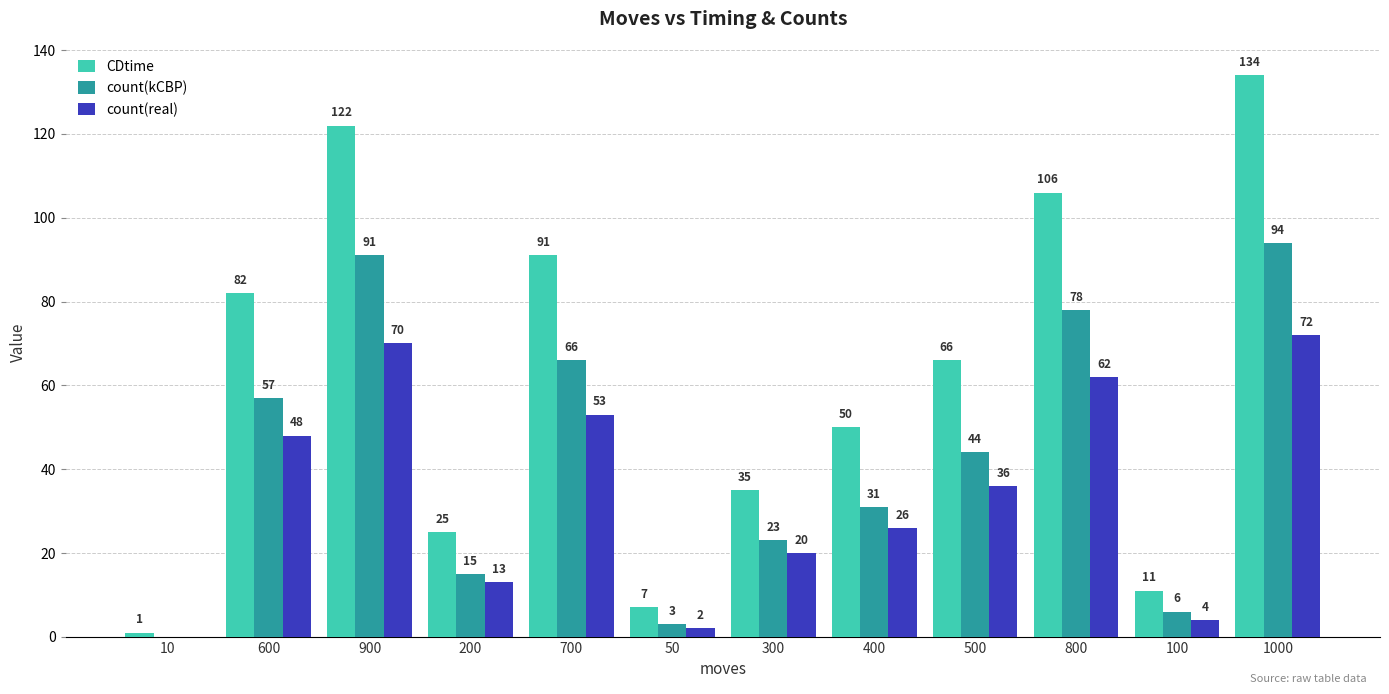

Reading left to right, extract all data points from this chart.

CDtime: 1	82	122	25	91	7	35	50	66	106	11	134
count(kCBP): 0	57	91	15	66	3	23	31	44	78	6	94
count(real): 0	48	70	13	53	2	20	26	36	62	4	72